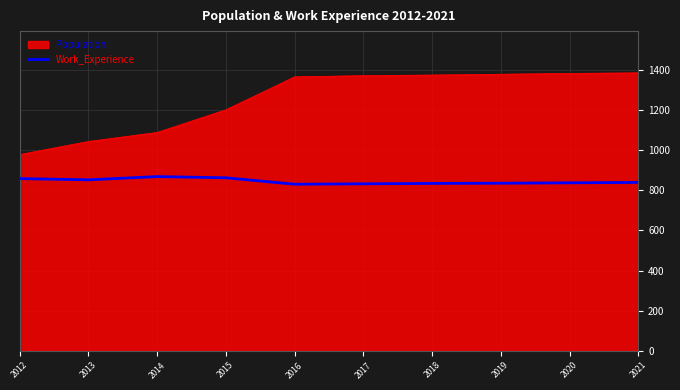

At which label is Population closest to 1181?

2015